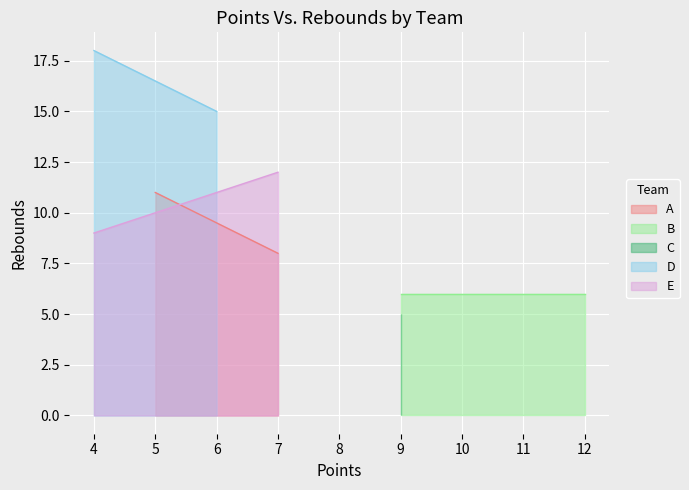

Between 6 and 7, which series saw the biggest shift?

A